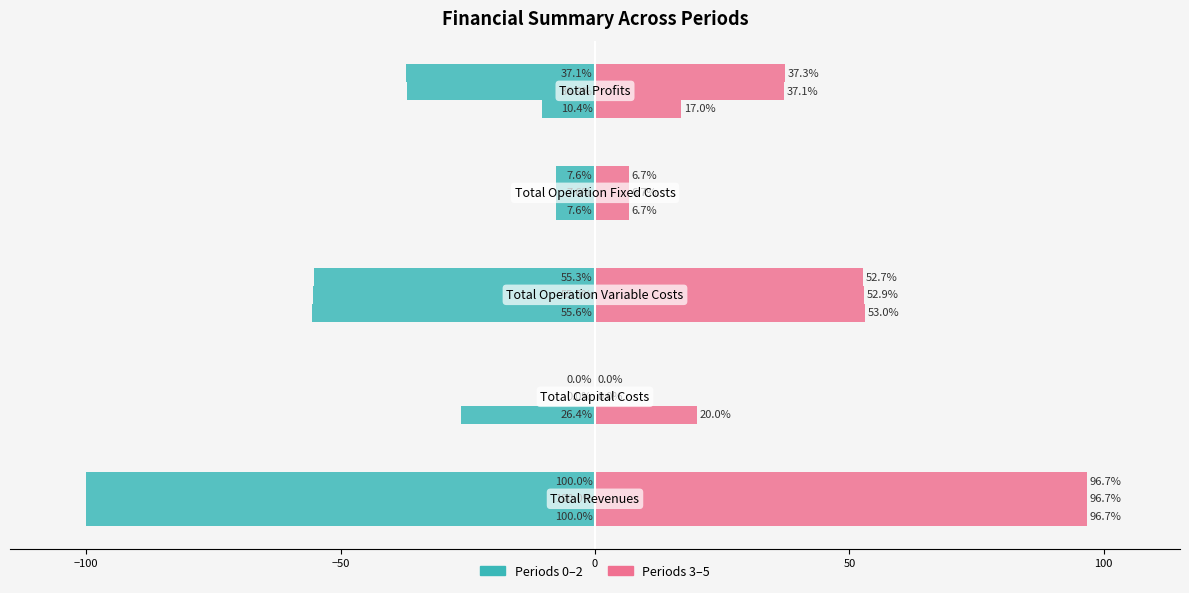

Count the number of data series in this chart.

2